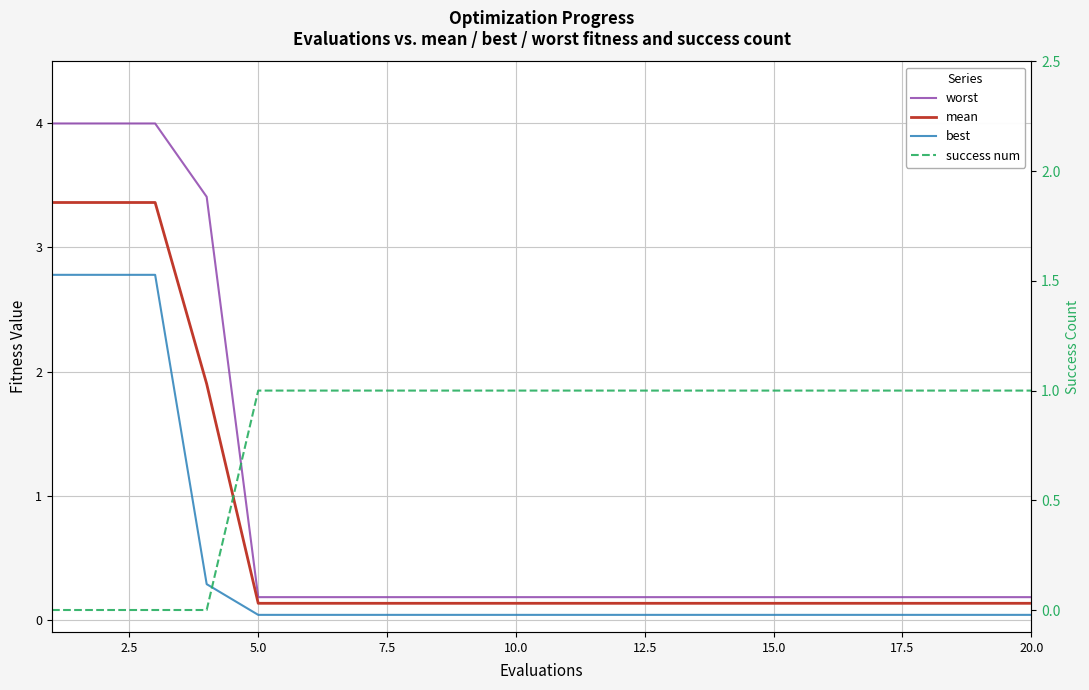

What is the sum of the mean values at 5.0 and 10.0?

0.3